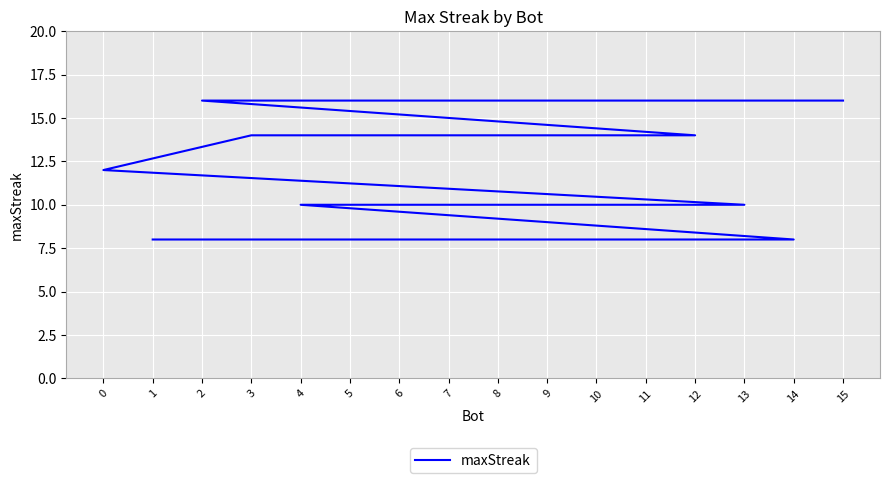

What is the smallest value displayed?

8